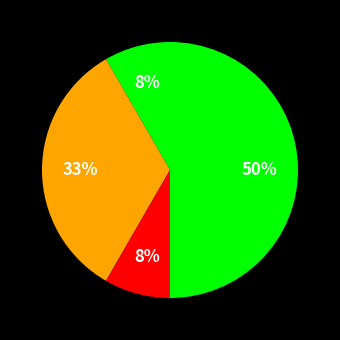

How many slices are in this pie chart?

4